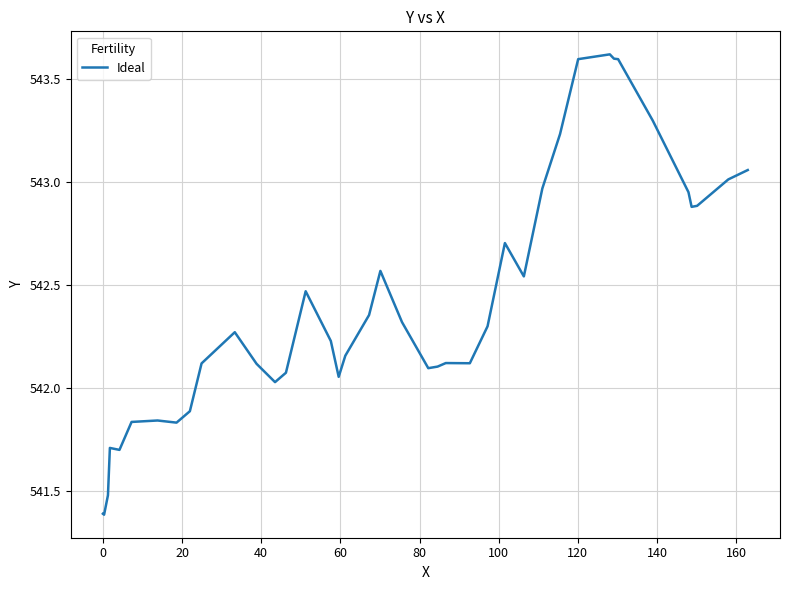

What is the difference between the maximum and minimum values?

2.2